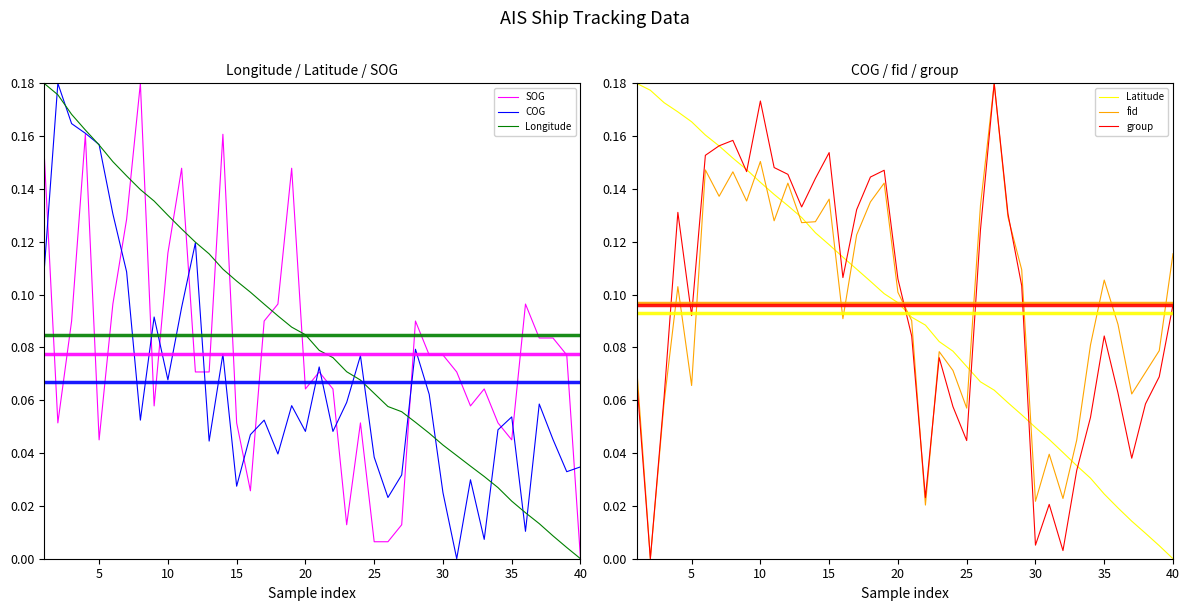

Which category has the lowest value in the SOG series?

40